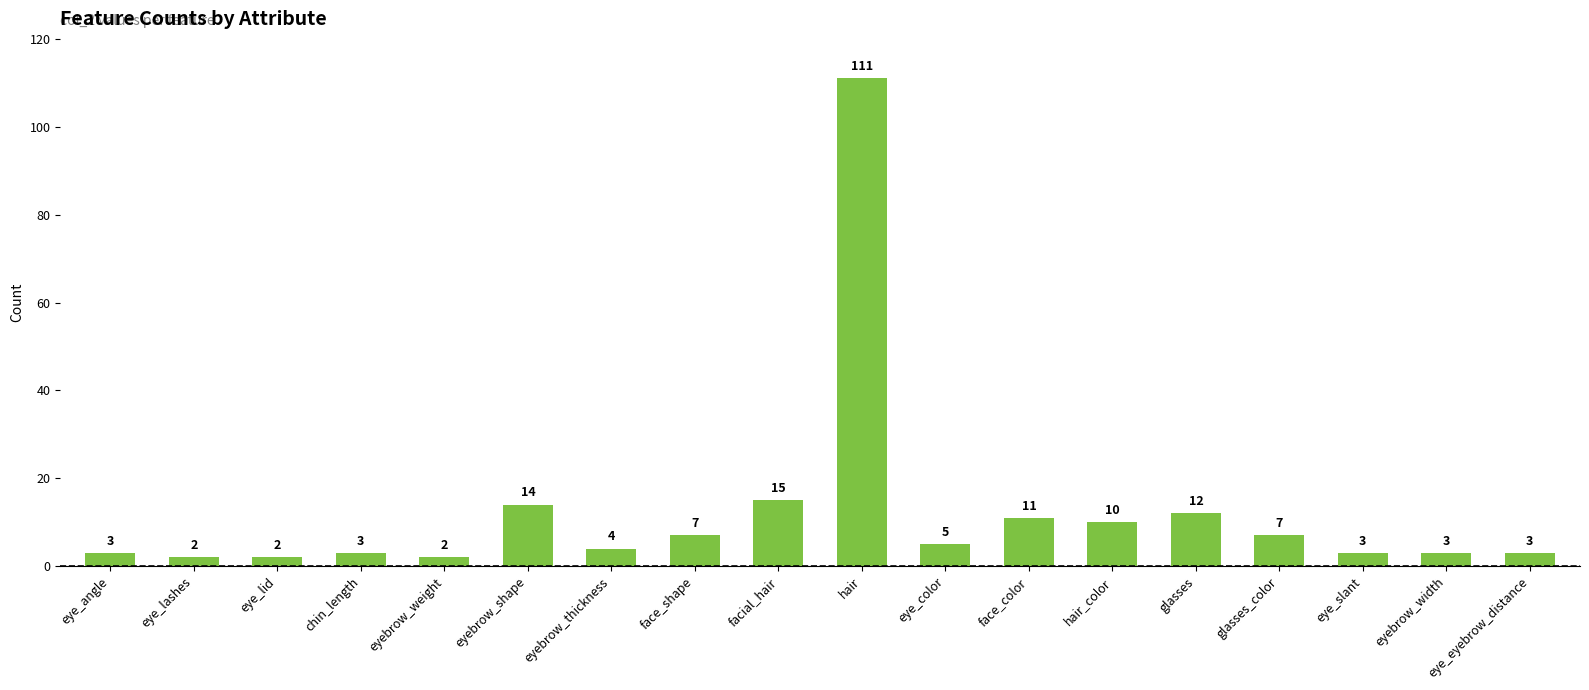

What is the average value?

12